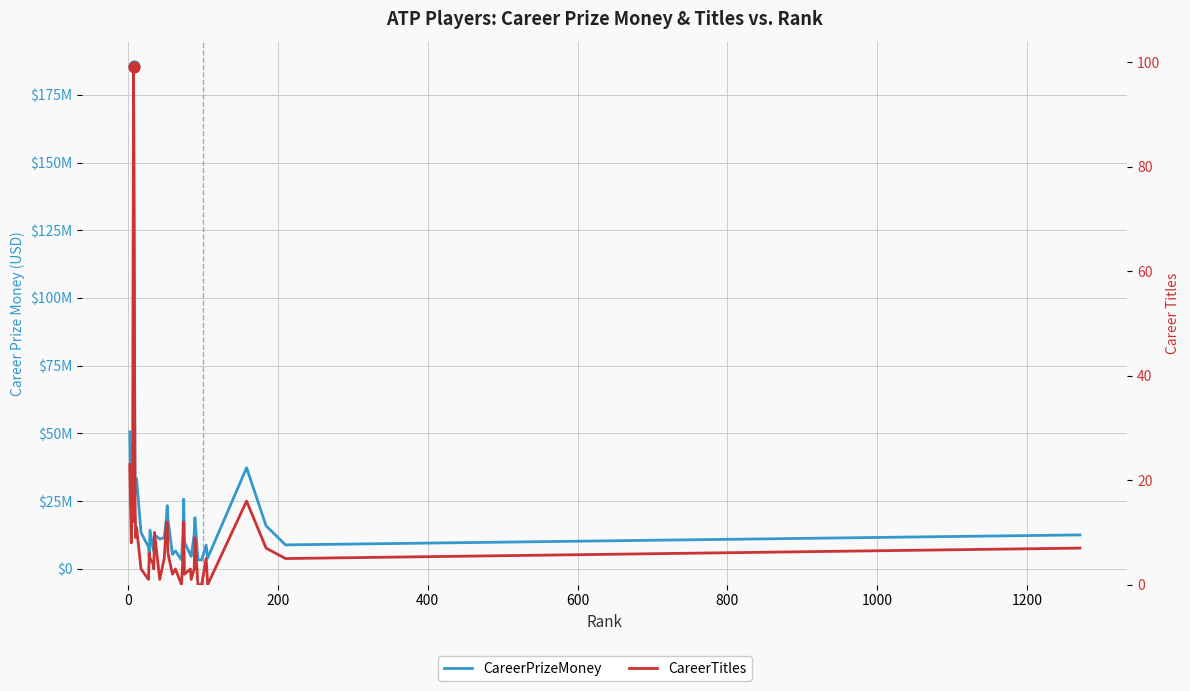

Which series reaches the maximum Y coordinate?

CareerPrizeMoney